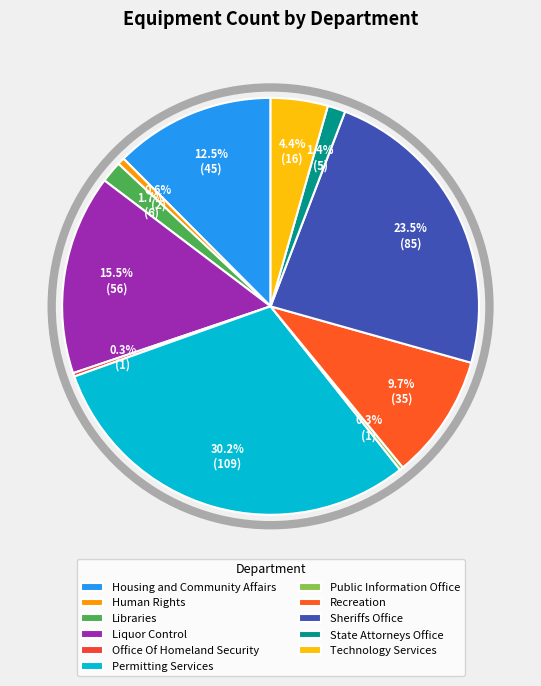

Which has a higher value, Technology Services or Libraries?

Technology Services